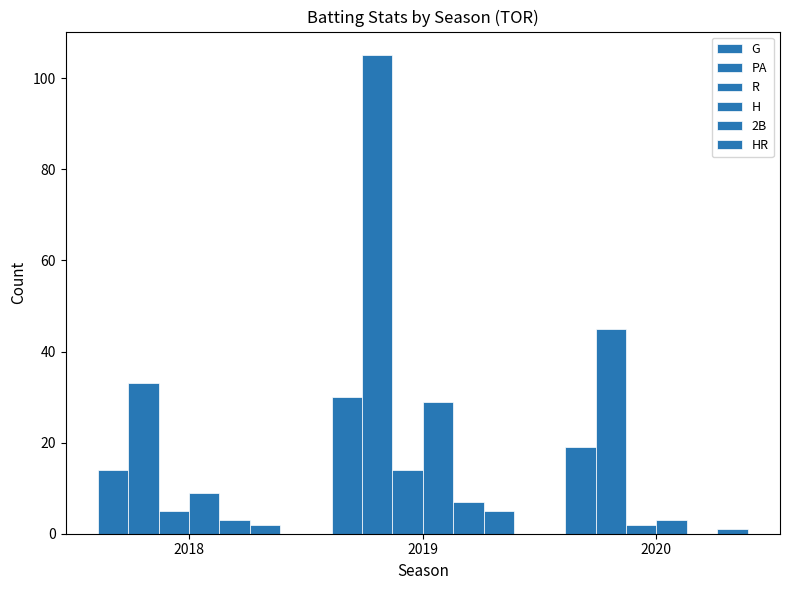

How many data points does each series have?

3